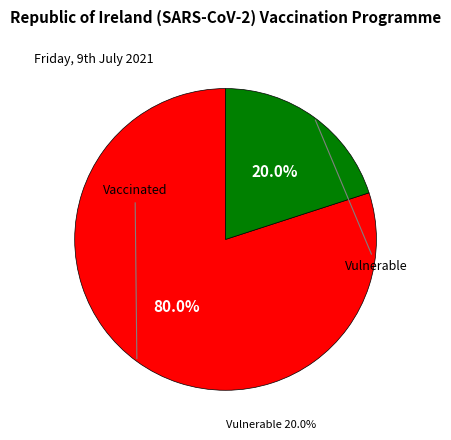

What is the ratio of the value at 1 to the value at 3?

4.0